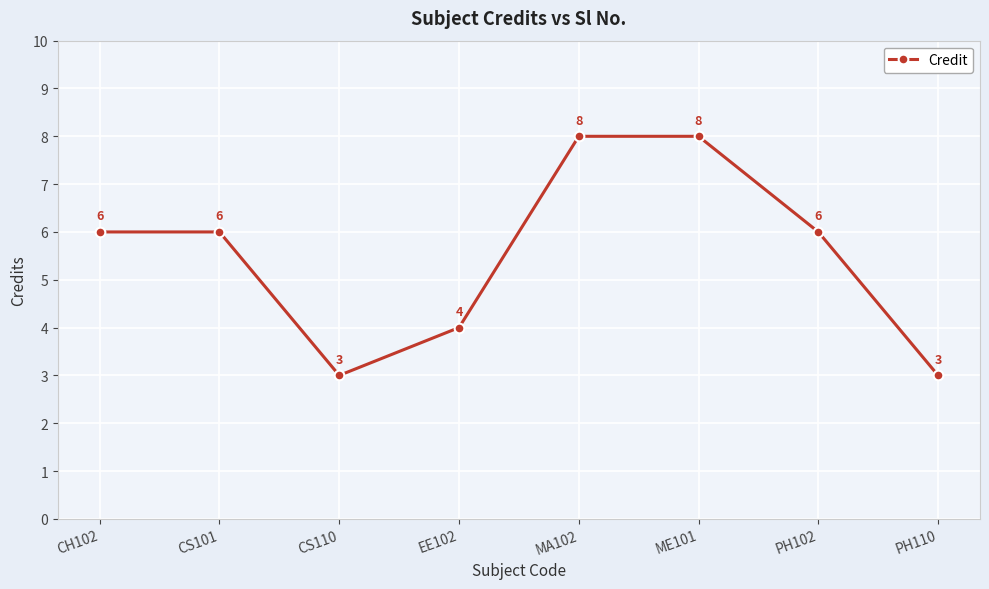

True or false: the data shows 10 at MA102.

False